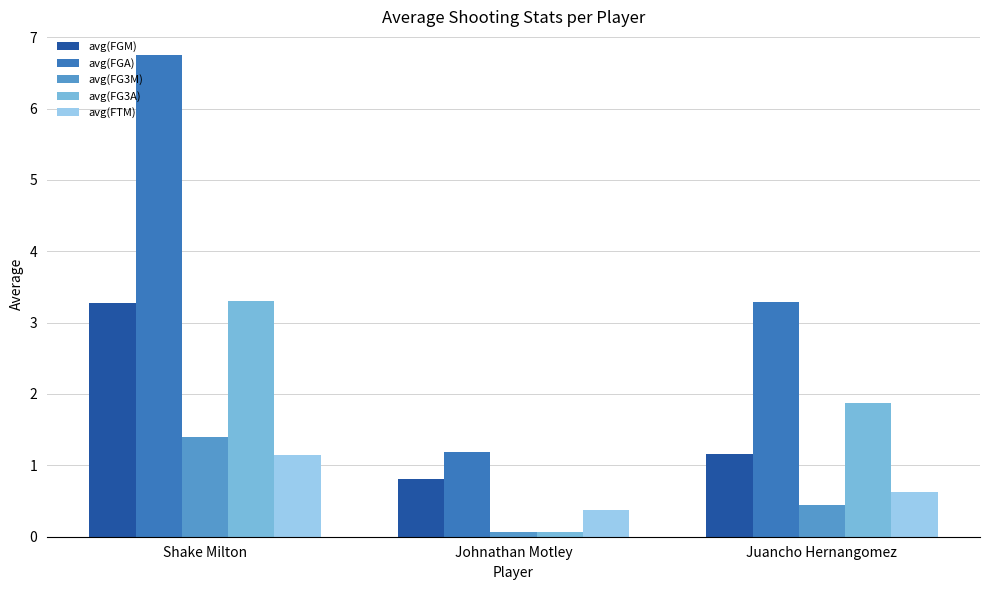

Which series has the largest range (max minus min)?

avg(FGA)